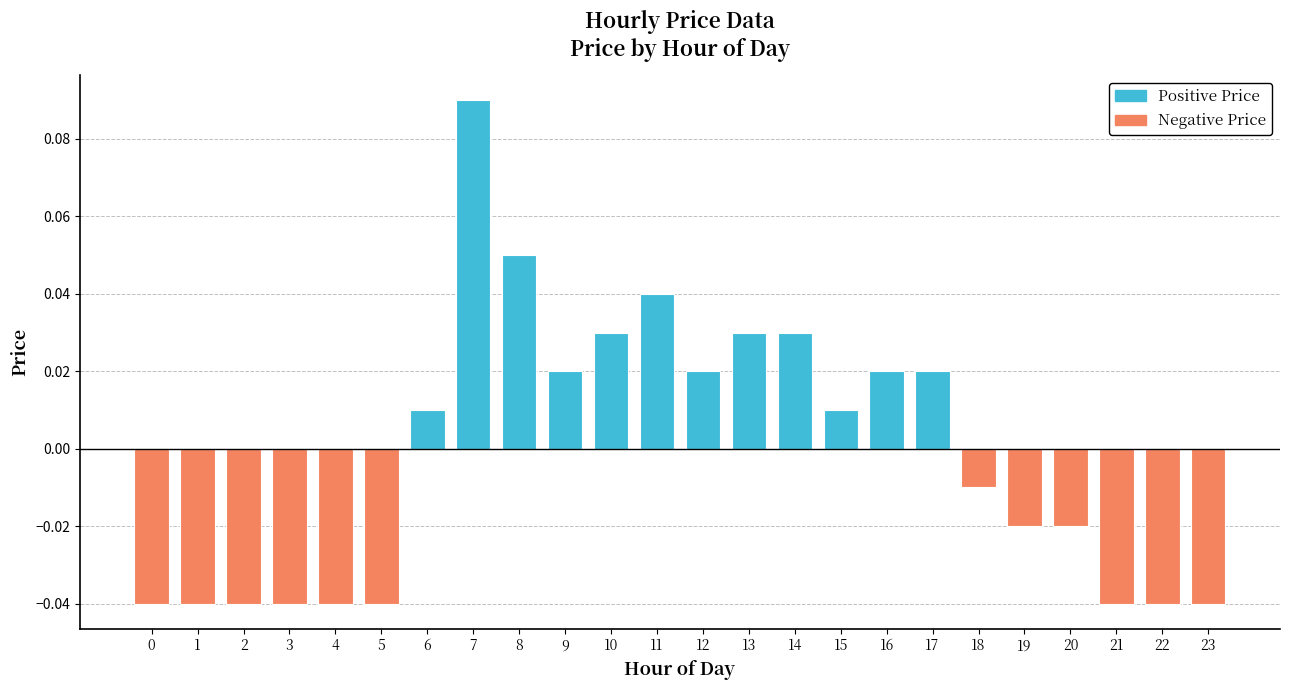

Is it true that the value at 7 is 0.2?

False